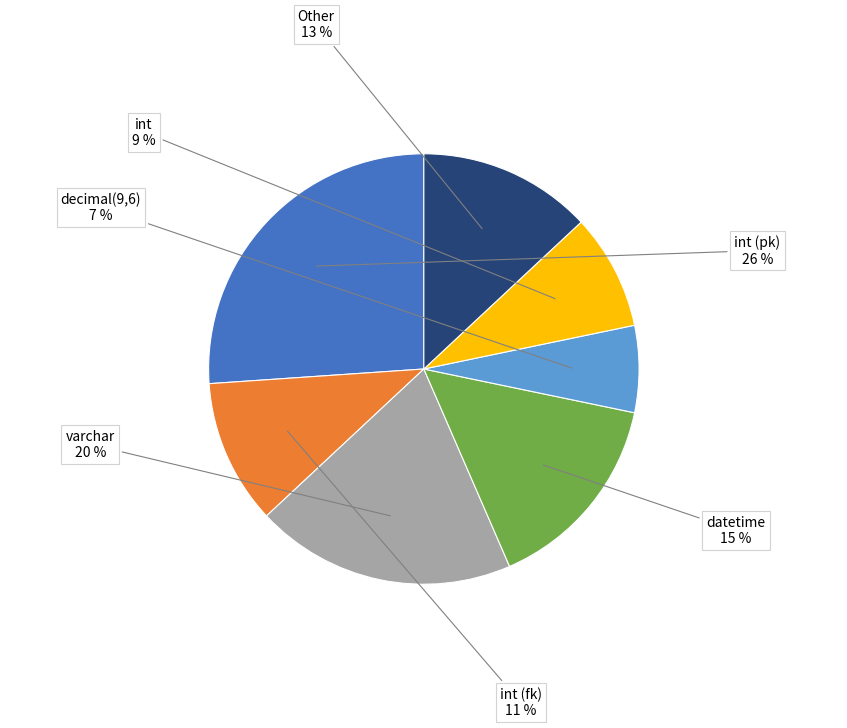

Is the sum of varchar and Other greater than half?

No